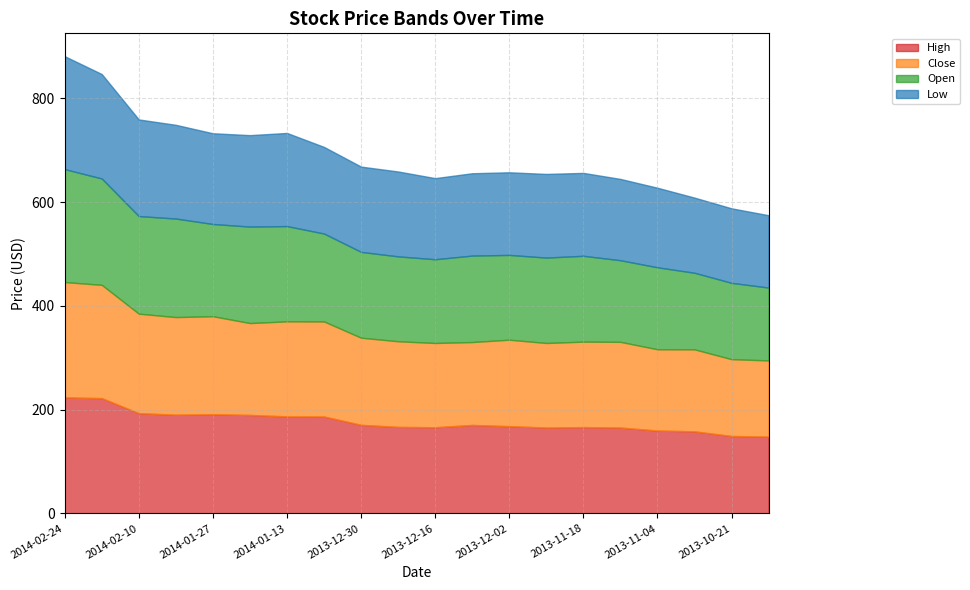

The High series shows 95.2 at 2013-10-14. True or false?

False